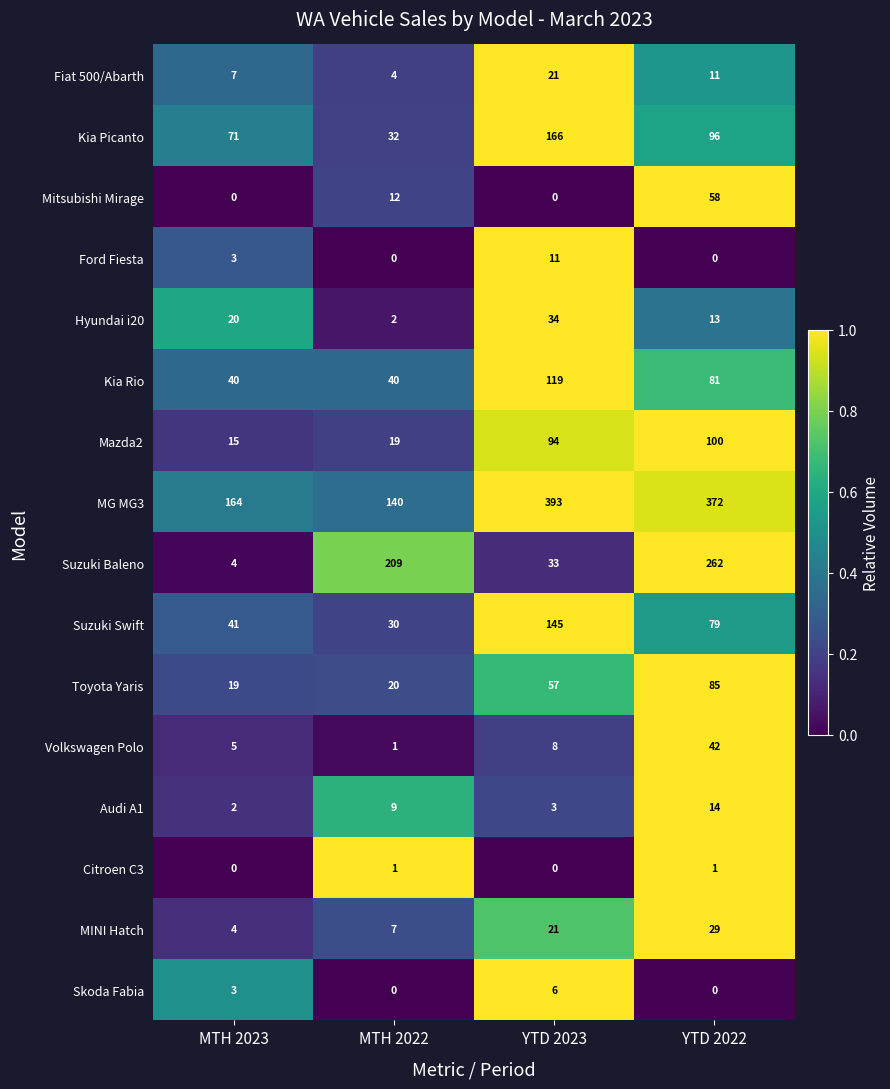

Which series has the widest spread of values?

Suzuki Baleno